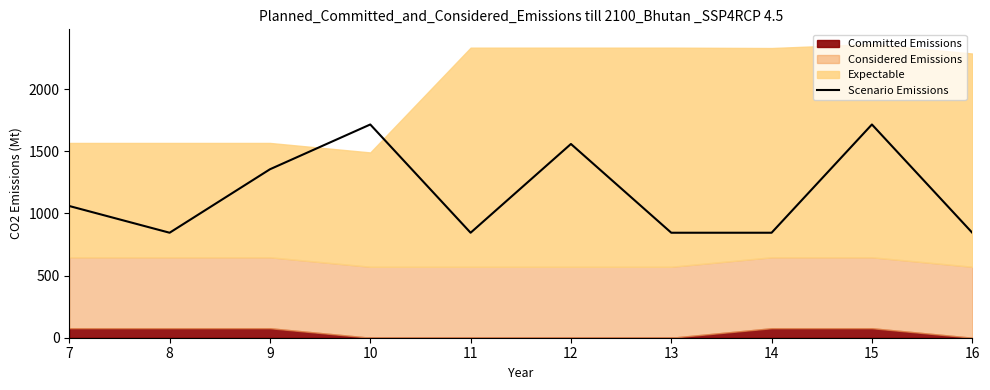

The value at 7 is 1059.2. True or false?

True